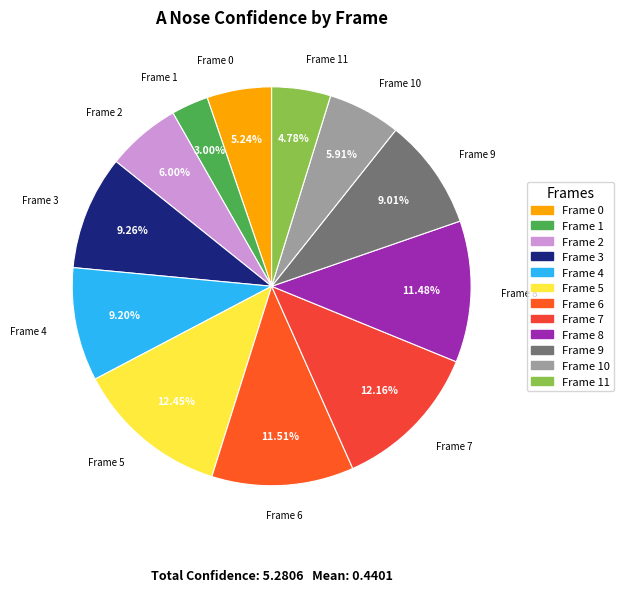

Rank the categories by value from highest to lowest.

5, 7, 6, 8, 3, 4, 9, 2, 10, 0, 11, 1